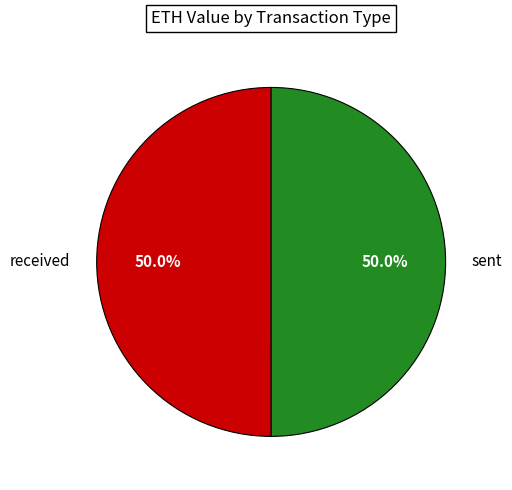

Approximately how many times larger is the value at received compared to sent?

1.0